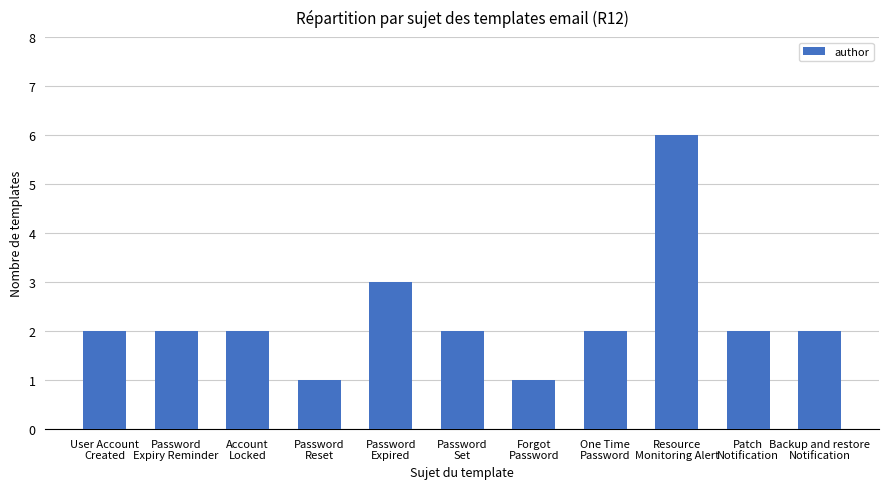

What is the label of the 6th bar from the left?

Password
Set